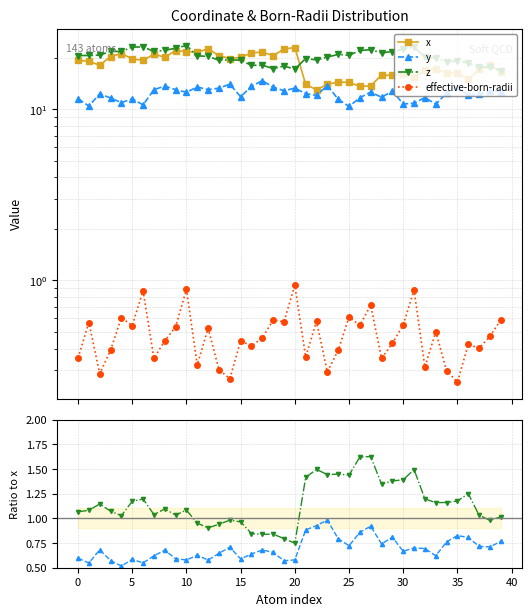

Which series has the widest spread of values?

x